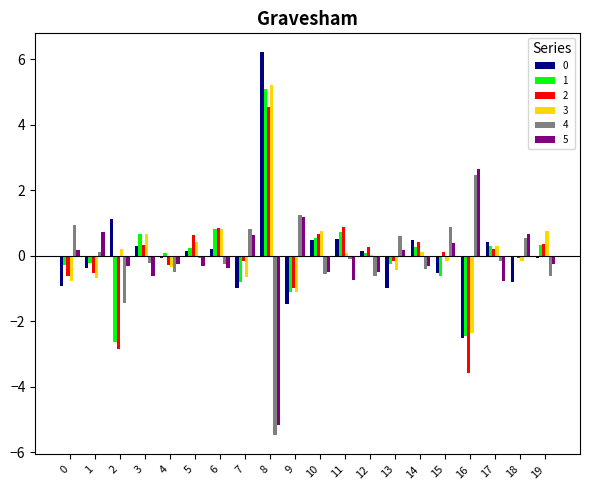

How many categories are shown in the chart?

20